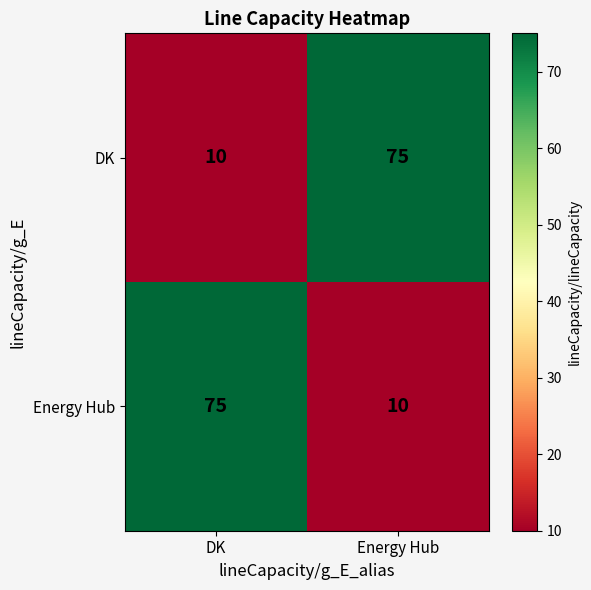

The value of Energy Hub at Energy Hub is 10. True or false?

True